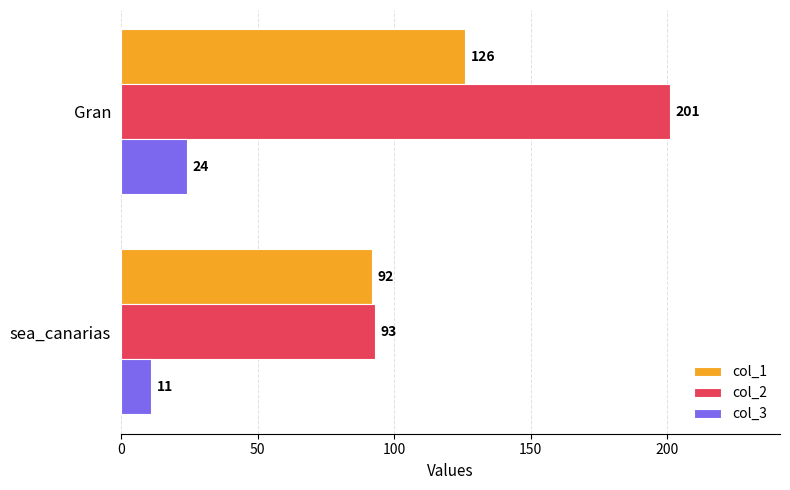

Read the col_3 value at Gran, to the nearest 5.

25